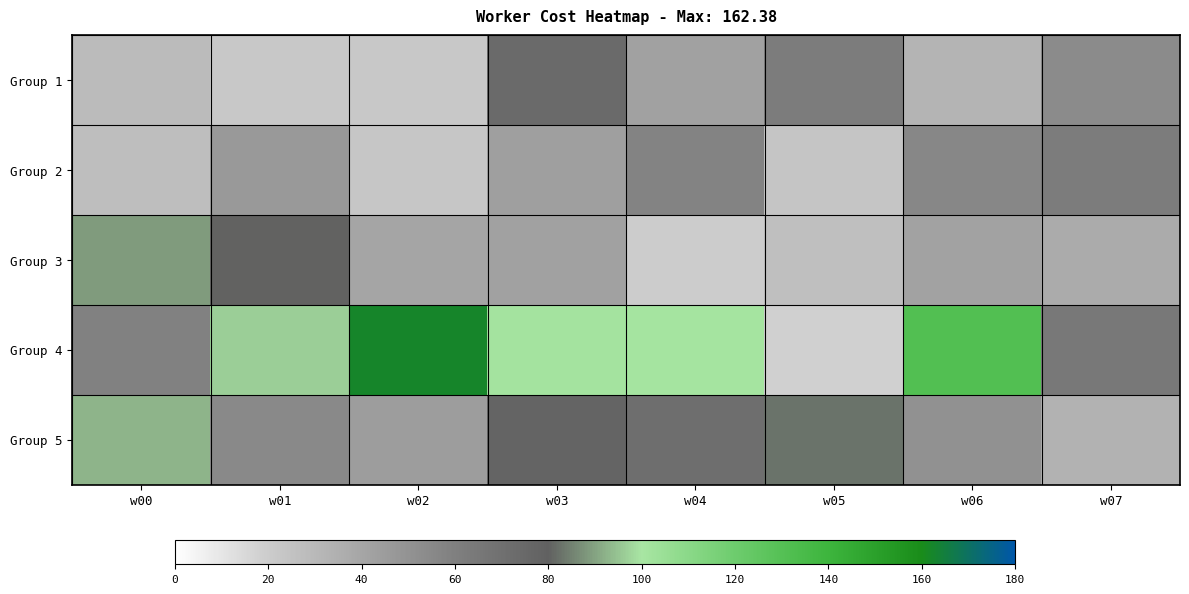

Rank the series by their maximum value, from lowest to highest.

Group 2, Group 1, Group 3, Group 5, Group 4